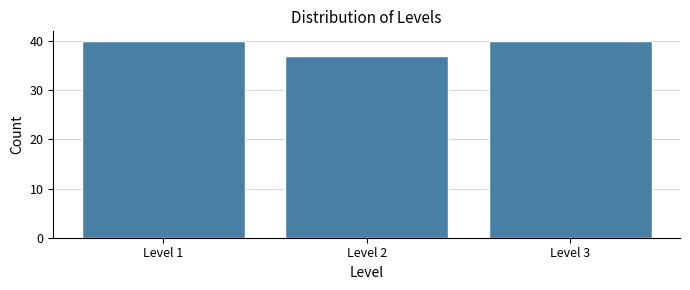

Reading right to left, what are all the values shown in this chart?

Level 3=40	Level 2=37	Level 1=40